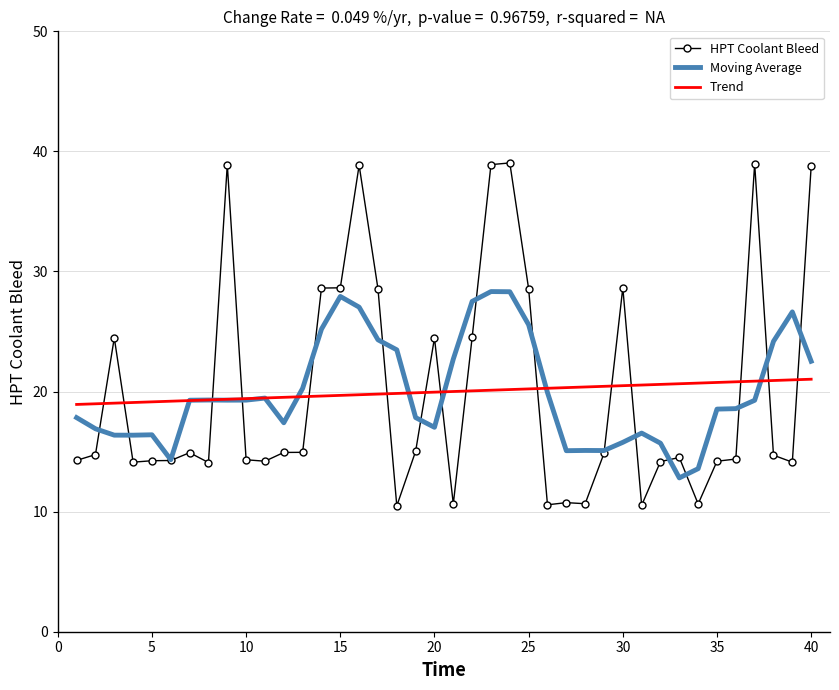

List the series in order of their peak value, lowest first.

Trend, Moving Average, HPT Coolant Bleed